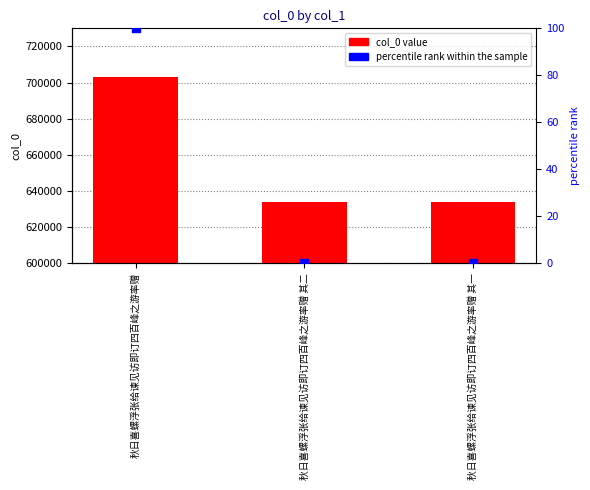

Which series has the largest total across all categories?

col_0